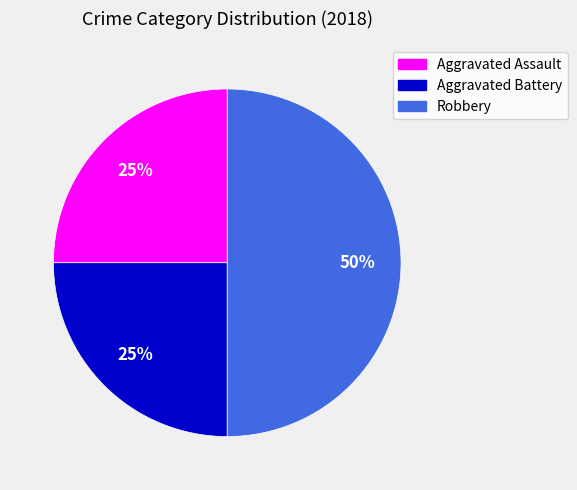

To the nearest percent, what is the combined percentage of Aggravated Battery and Aggravated Assault?

50%